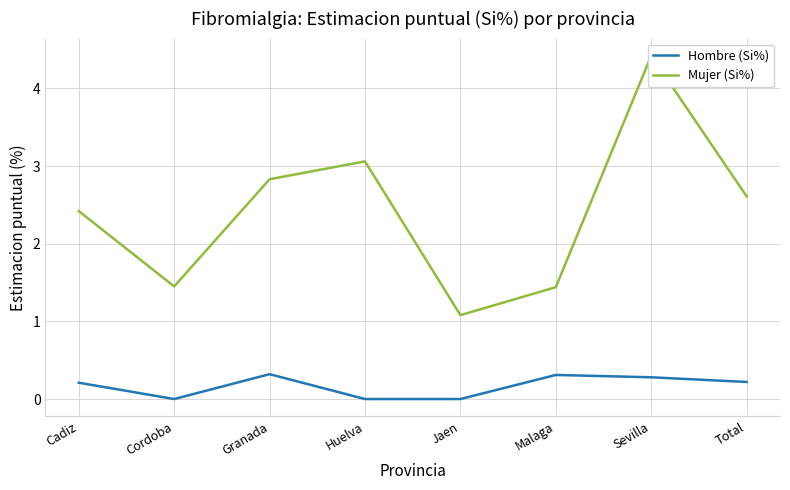

At Huelva, list the series in order from largest to smallest.

Mujer (Si%), Hombre (Si%)